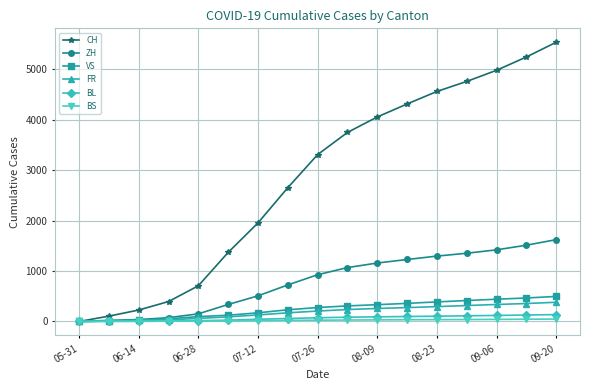

Which series has the largest range (max minus min)?

CH